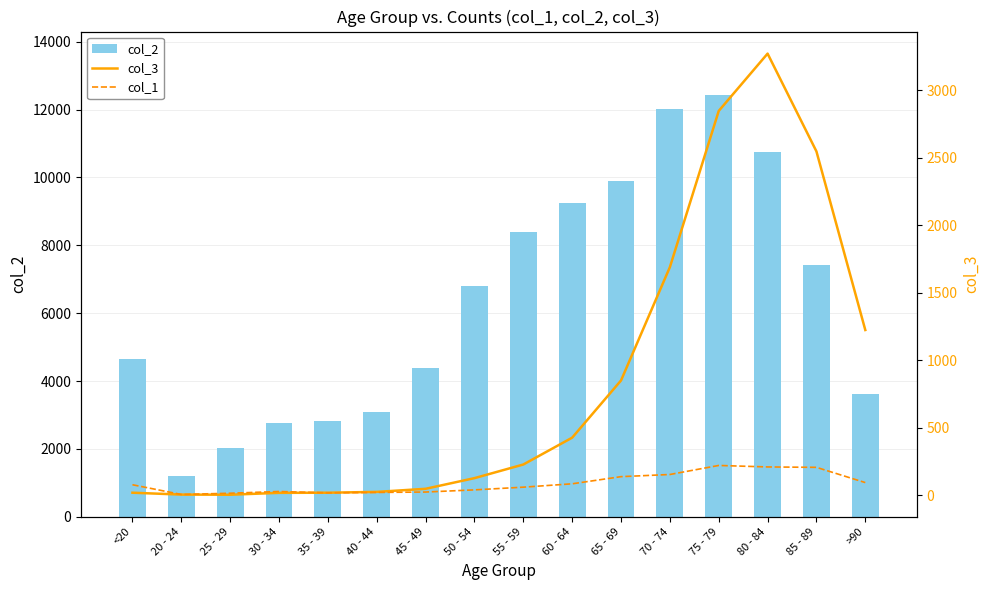

Which series has the widest spread of values?

col_2